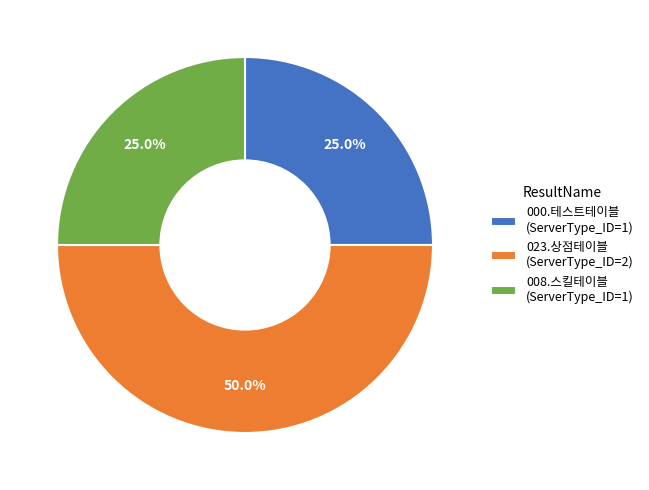

Is 008.스킬테이블 (ServerType_ID=1) the majority of the pie?

No